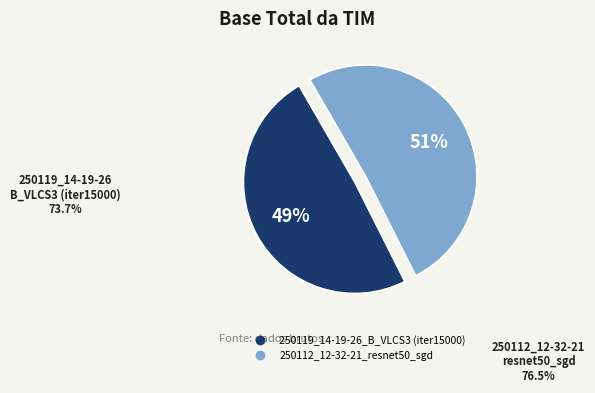

Is the sum of 250112_12-32-21_resnet50_sgd and 250119_14-19-26_B_VLCS3 (iter15000) greater than half?

Yes